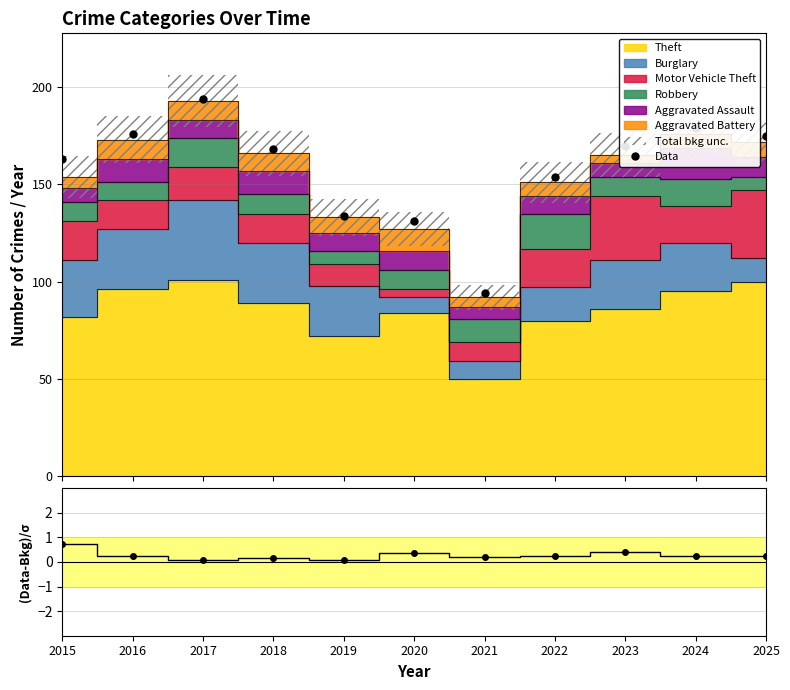

List the labels in order of value, smallest first.

2021, 2020, 2019, 2022, 2015, 2018, 2023, 2025, 2016, 2024, 2017